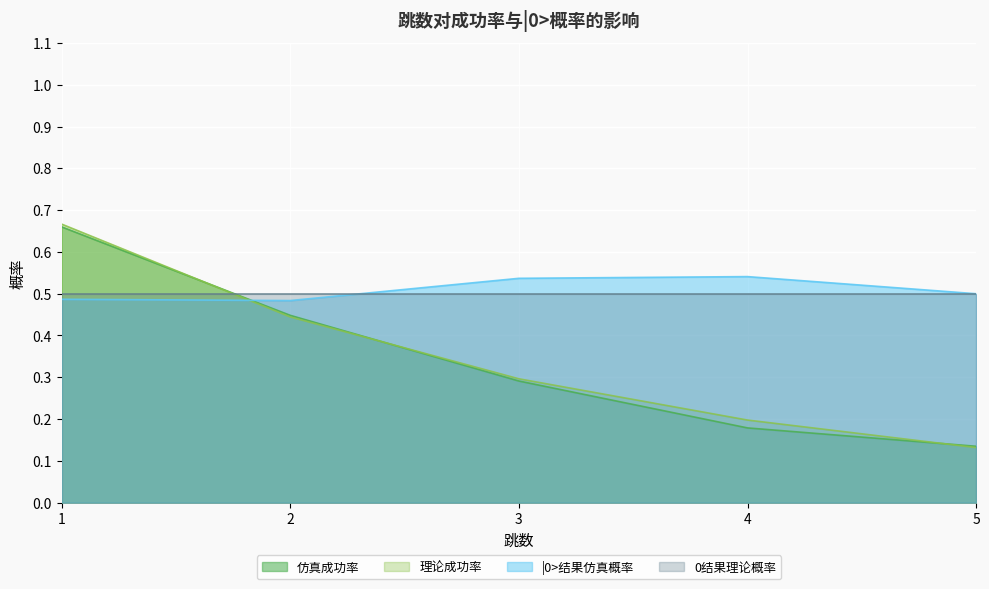

What is the difference between the maximum and second lowest values in the 理论成功率 series?

0.5